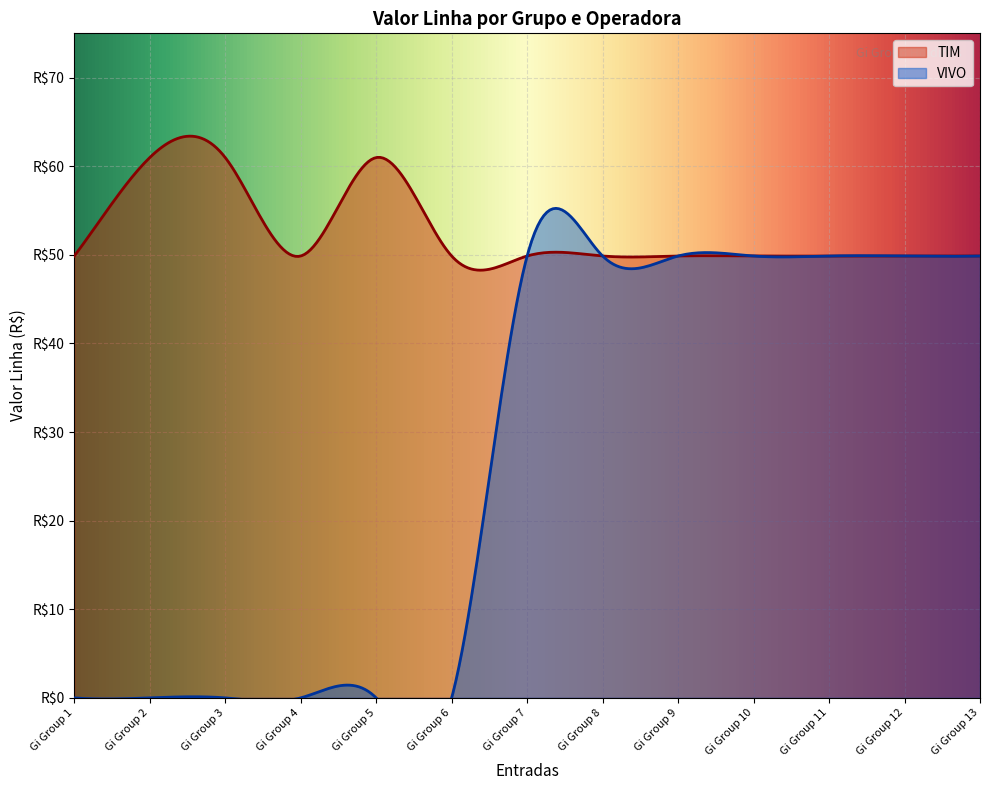

Reading left to right, transcribe all the data shown in this chart.

TIM: 49.9	61.0	61.0	49.9	61.0	49.9	49.9	49.9	49.9	49.9	49.9	49.9	49.9
VIVO: 0.0	0.0	0.0	0.0	0.0	0.0	49.9	49.9	49.9	49.9	49.9	49.9	49.9